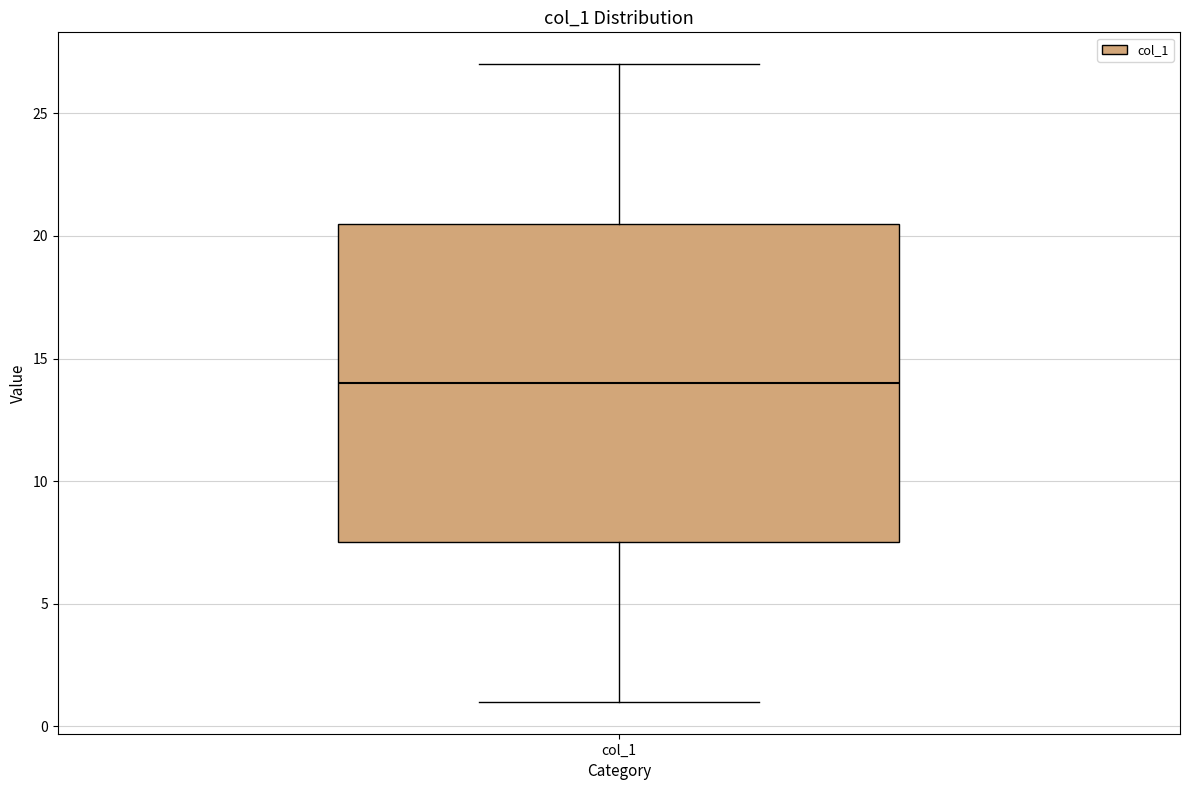

Where is the upper edge of the box for col_1 on the y-axis? The values are not printed on the chart, so give them approximately, as read against the axis.

20.5